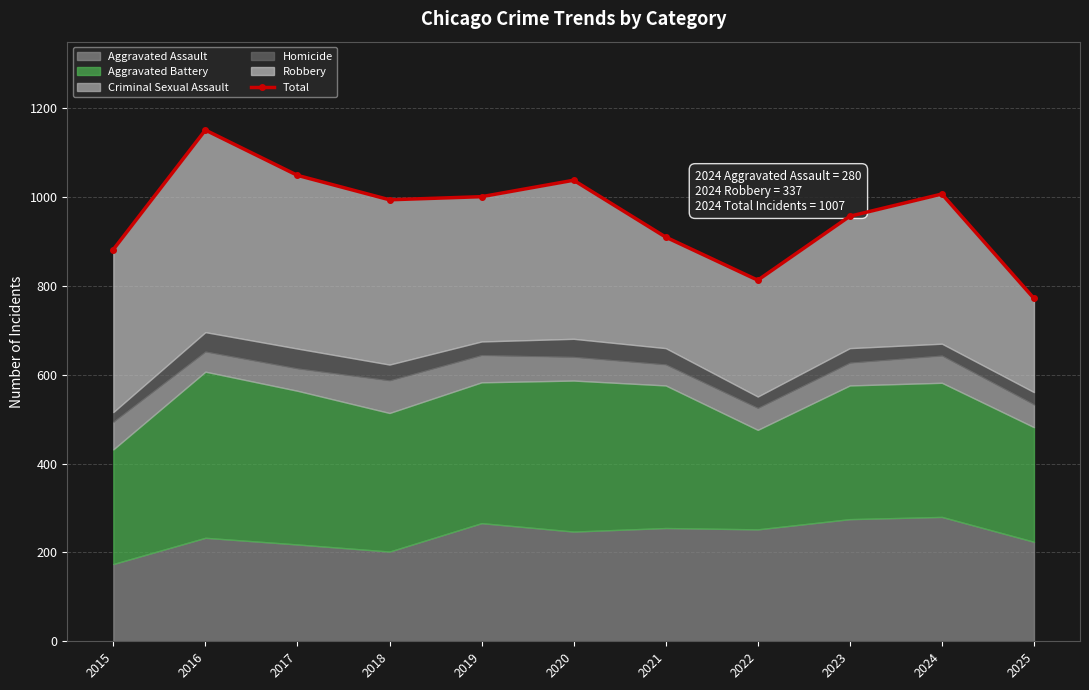

What value does the data have at 2023, to the nearest 10?

960